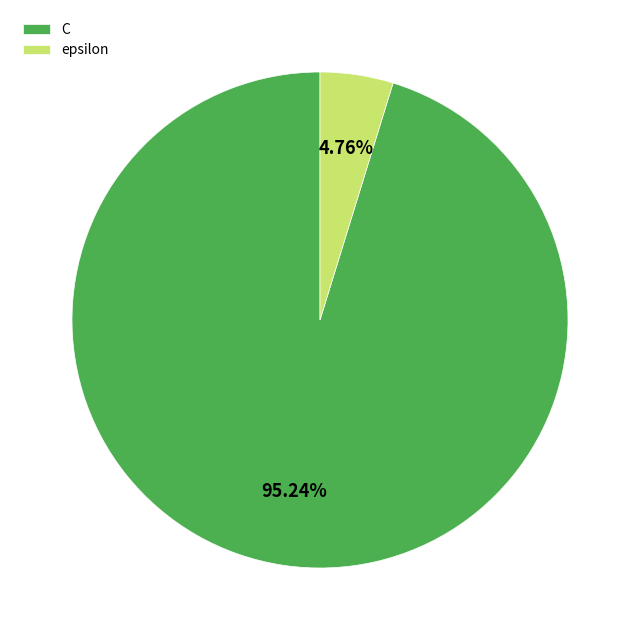

Which category accounts for the majority?

C